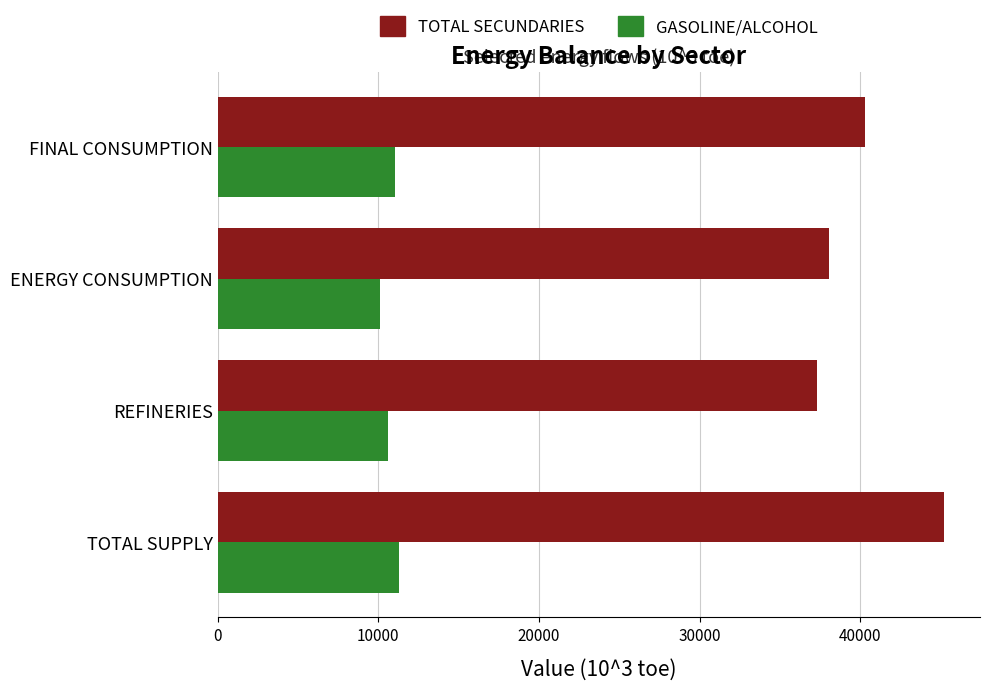

Which series has the largest total across all categories?

TOTAL SECUNDARIES